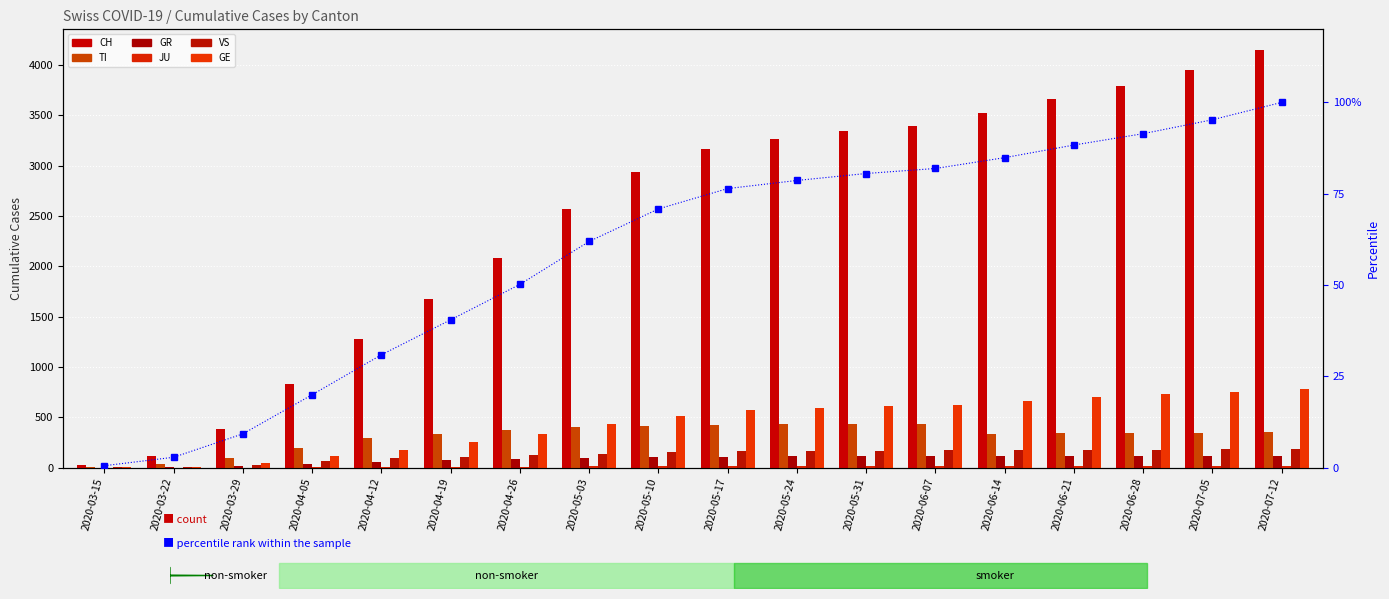

At 2020-04-12, list the series in order from smallest to largest.

JU, GR, VS, GE, TI, CH